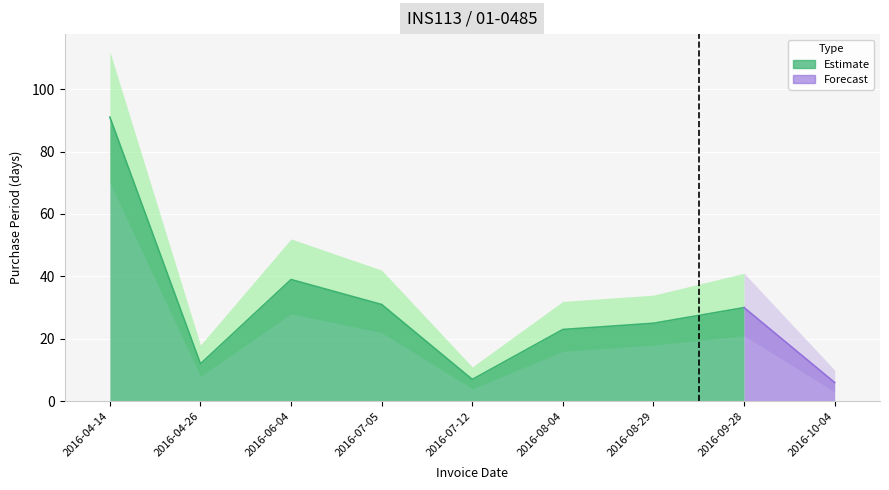

At which category does the chart reach its minimum across all series?

2016-10-04